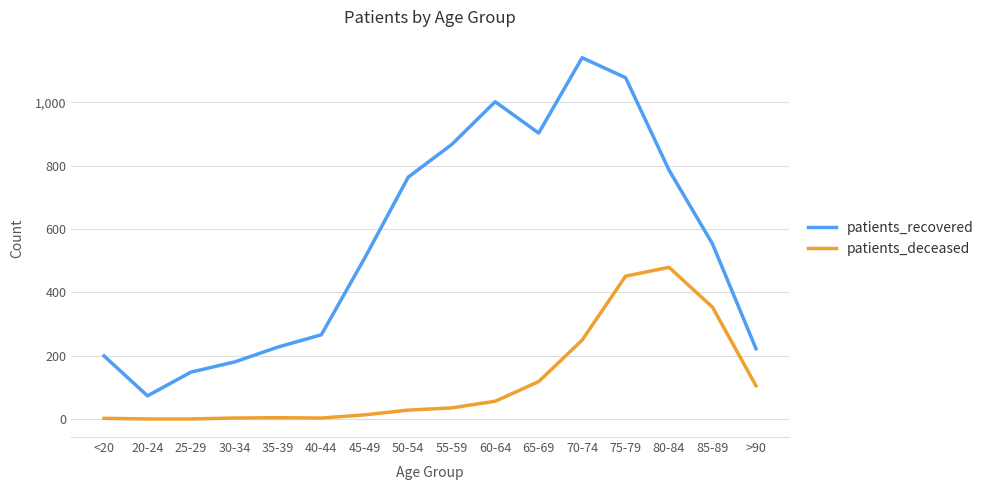

True or false: patients_deceased and patients_recovered cross at least once.

False